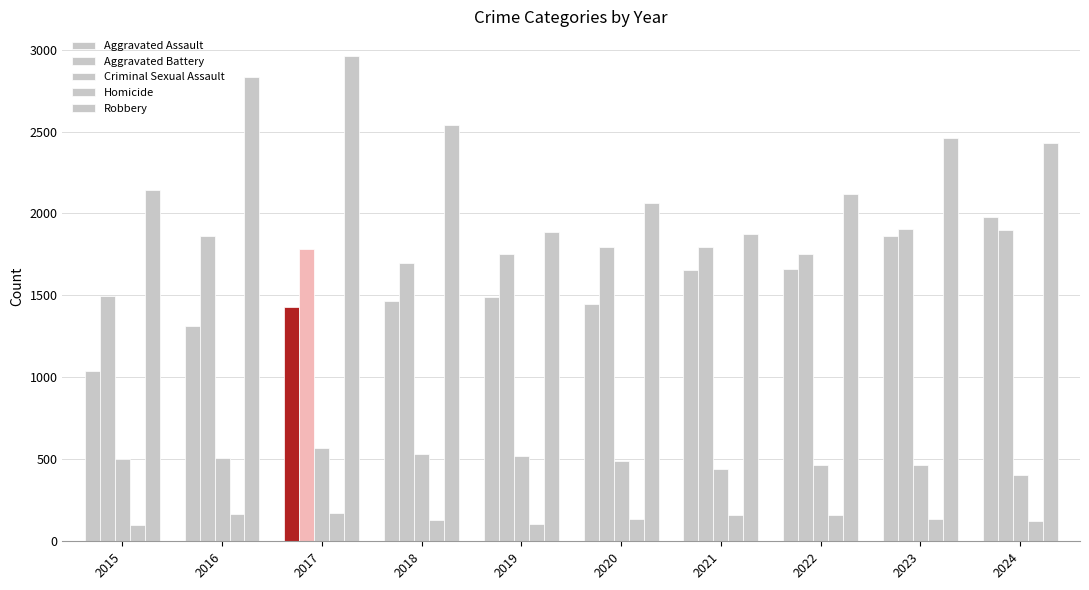

At 2017, list the series in order from smallest to largest.

Homicide, Criminal Sexual Assault, Aggravated Assault, Aggravated Battery, Robbery